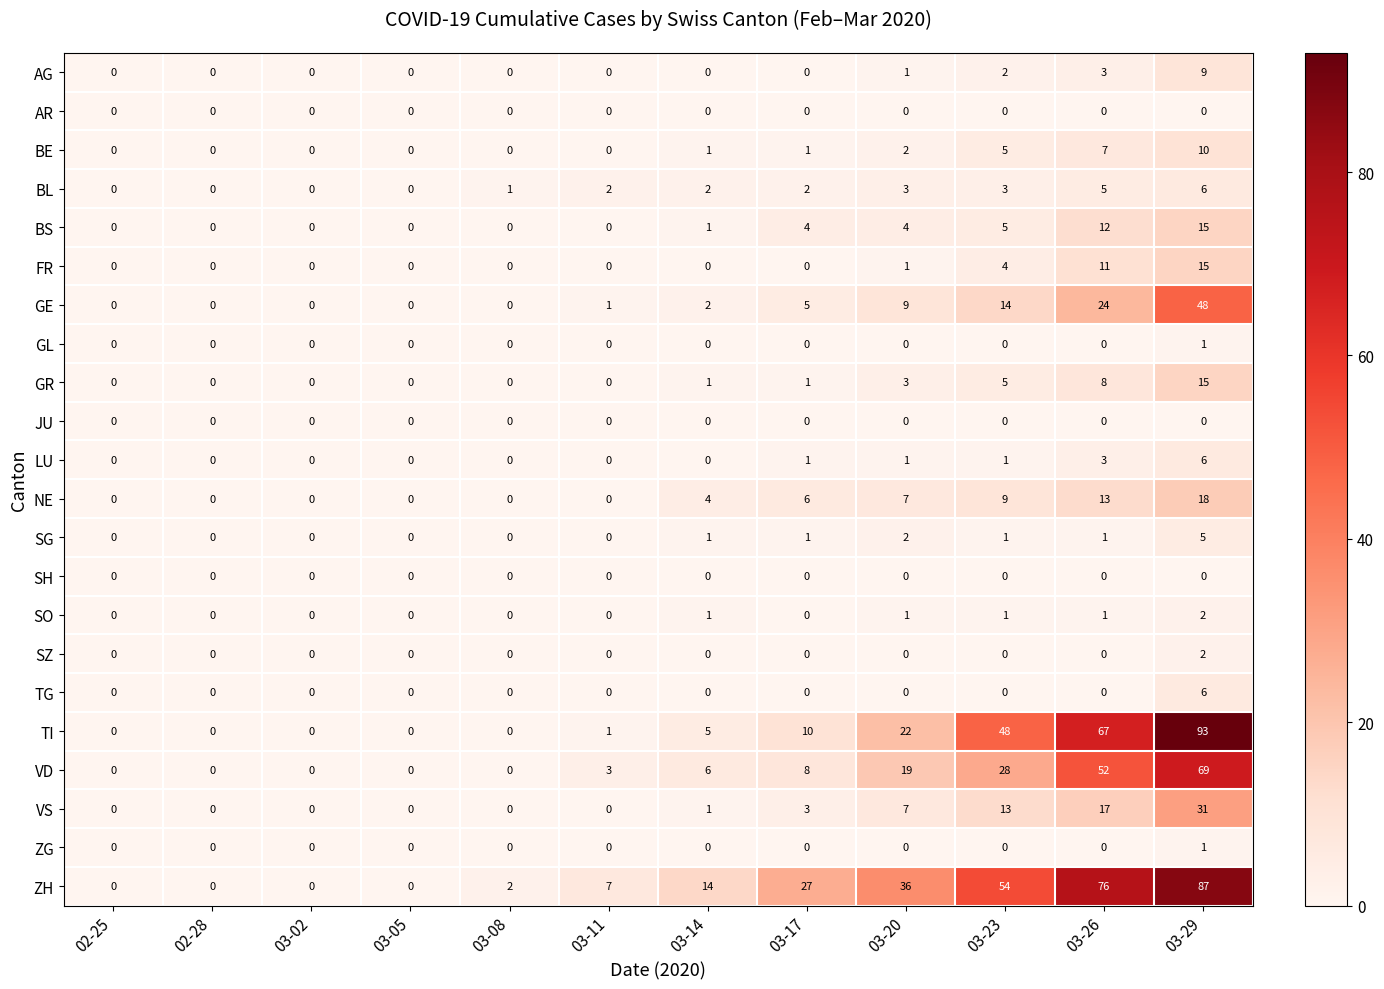

What is the difference between the second highest and second lowest values in the ZH series?

76